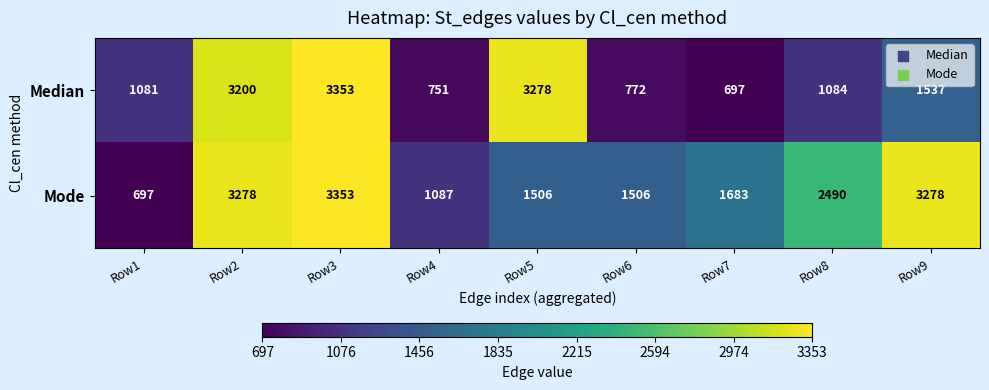

What is the minimum value shown in the chart?

697